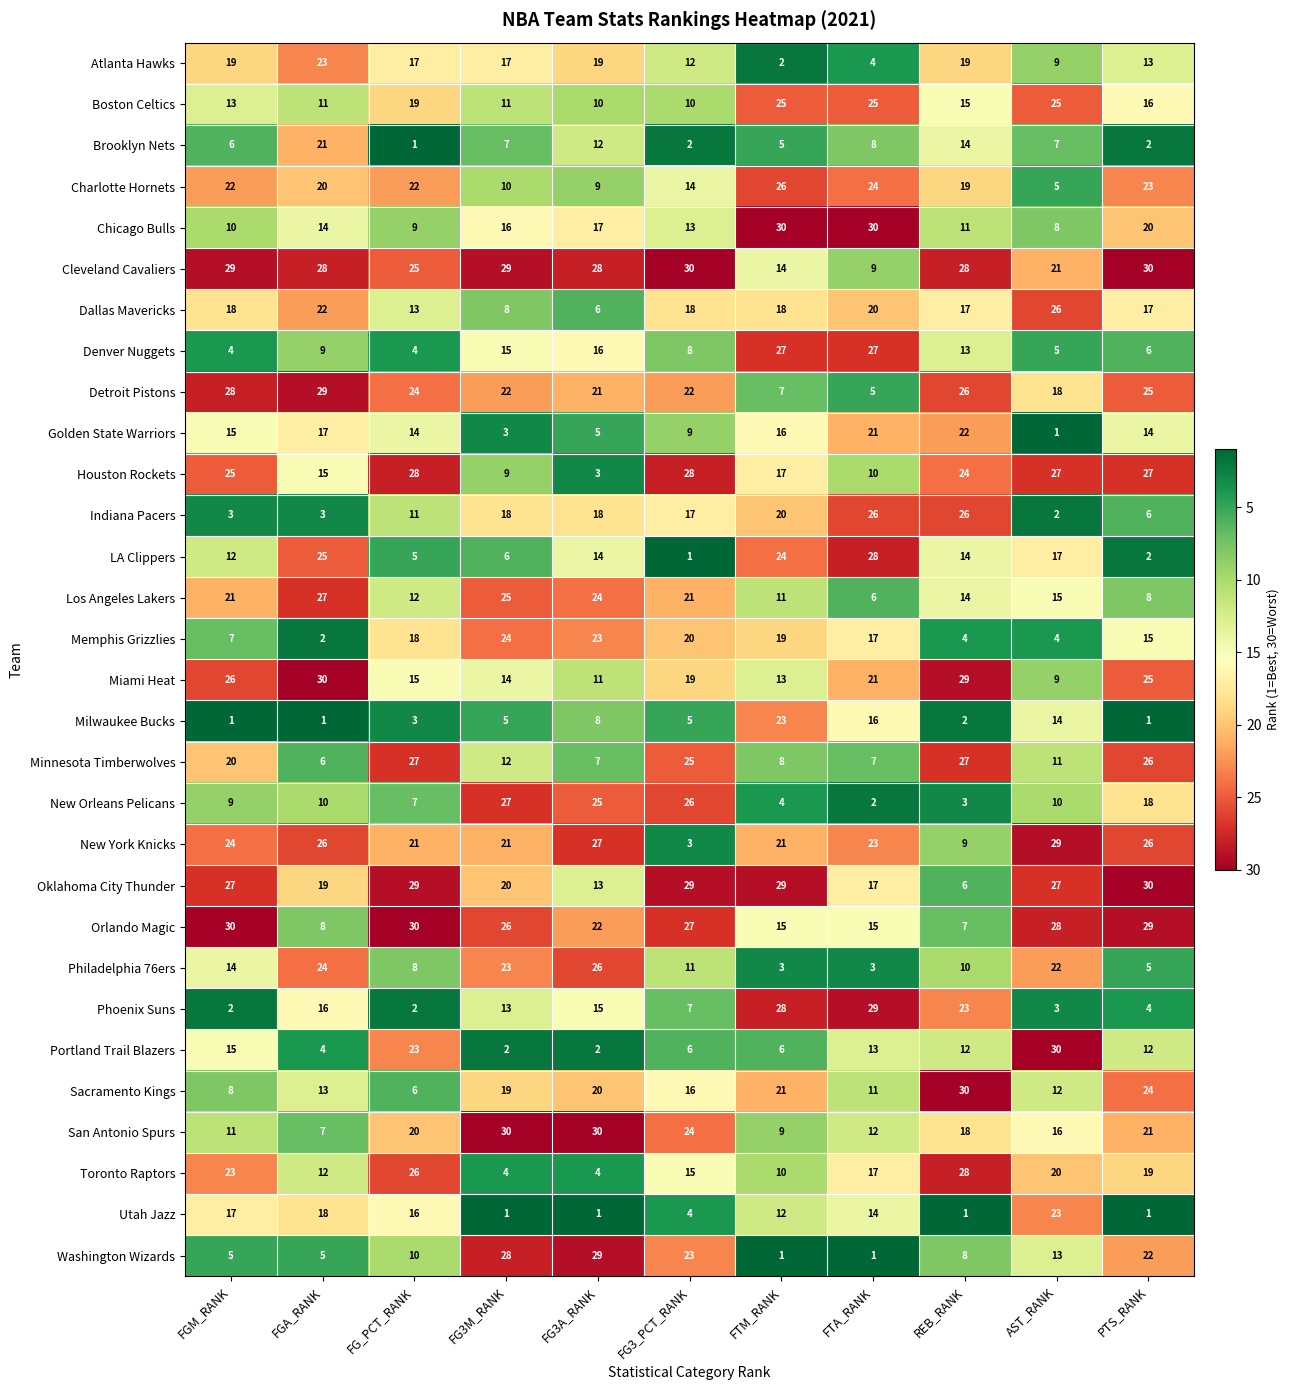

Between FG3A_RANK and FTA_RANK, which series saw the biggest shift?

Washington Wizards